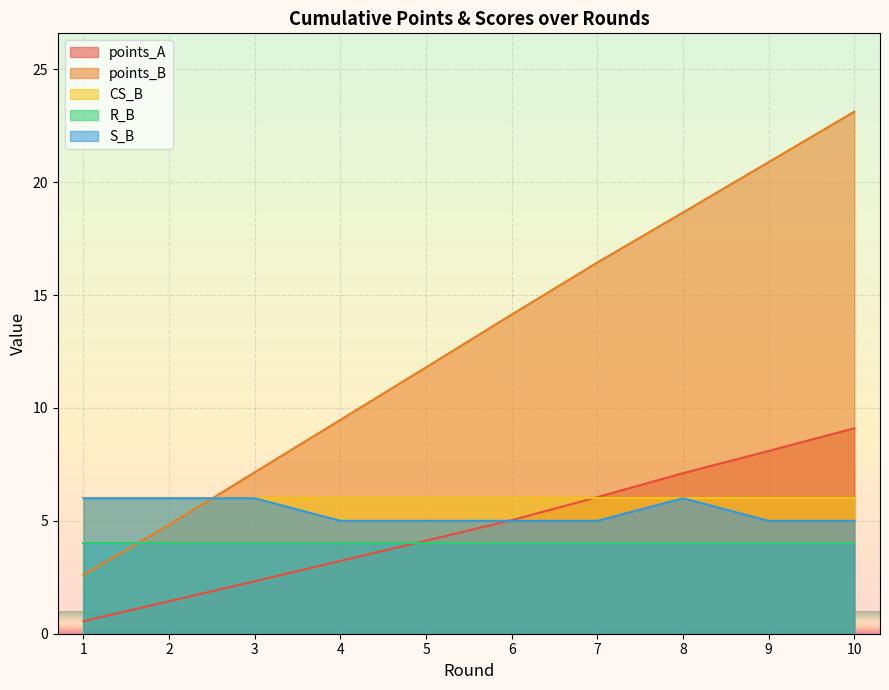

What is the approximate value of R_B at 10?

4.0